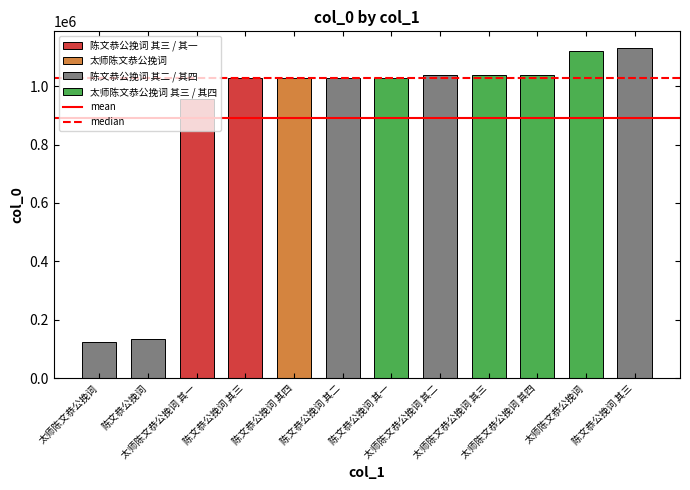

What is the change in value from 陈文恭公挽词 其二 to 太师陈文恭公挽词 其二?

+9128